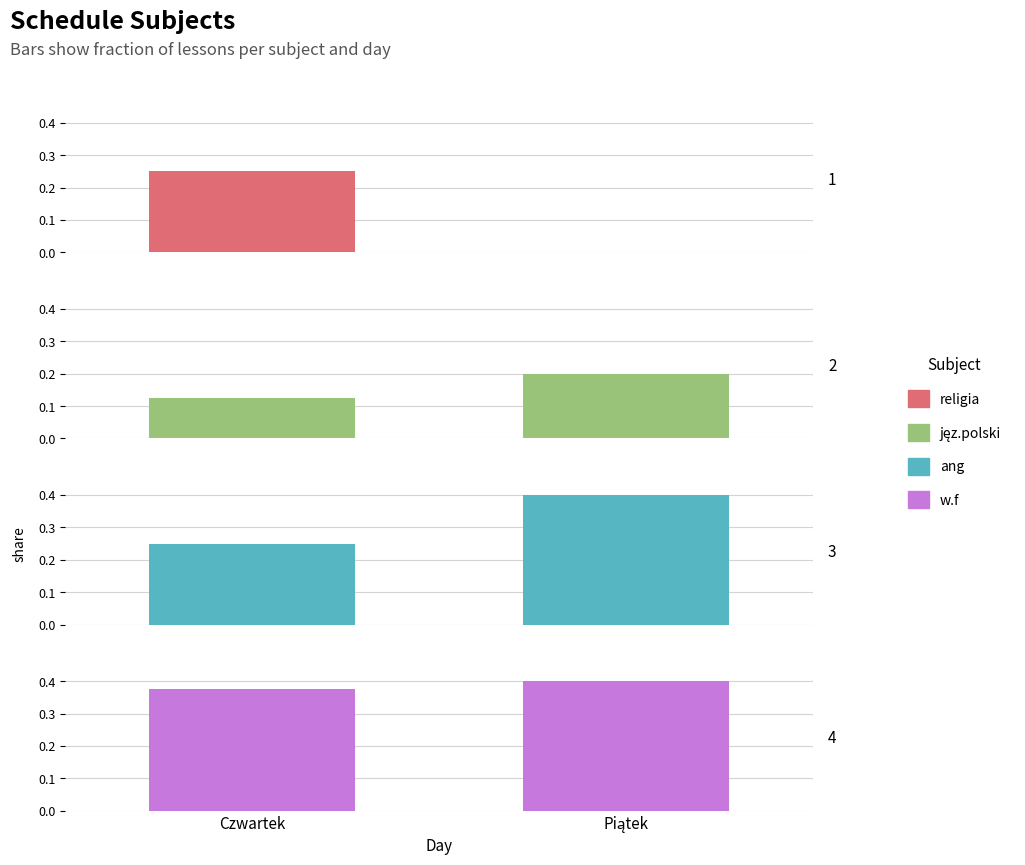

Reading left to right, transcribe all the data shown in this chart.

religia: 0.2	0.0
jęz.polski: 0.1	0.2
ang: 0.2	0.4
w.f: 0.4	0.4